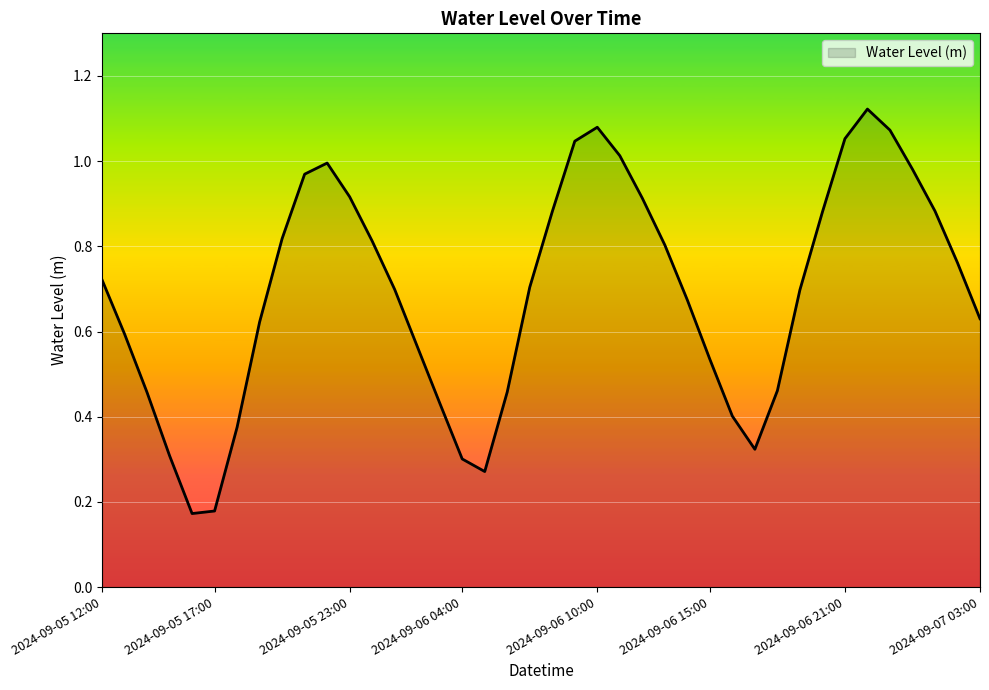

How many points are lower than both their immediate neighbors (excluding endpoints)?

3